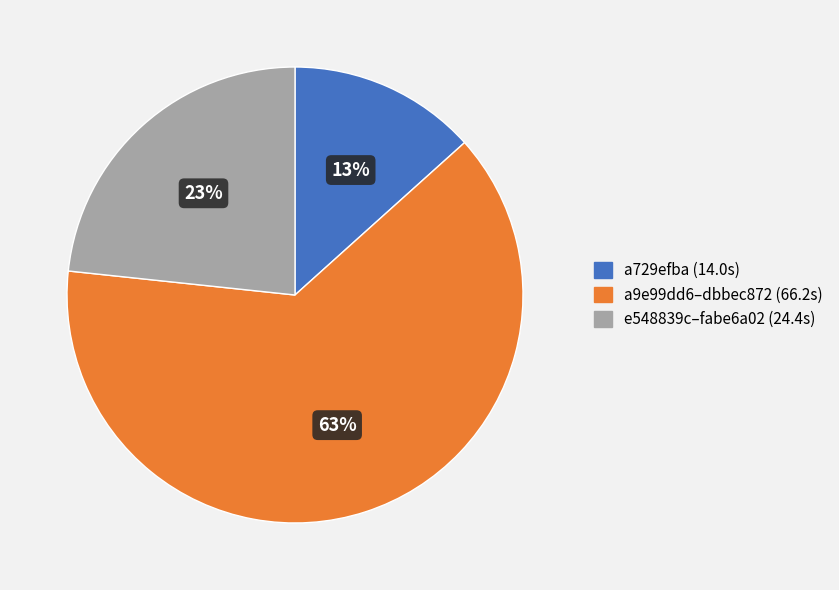

How many slices are in this pie chart?

3